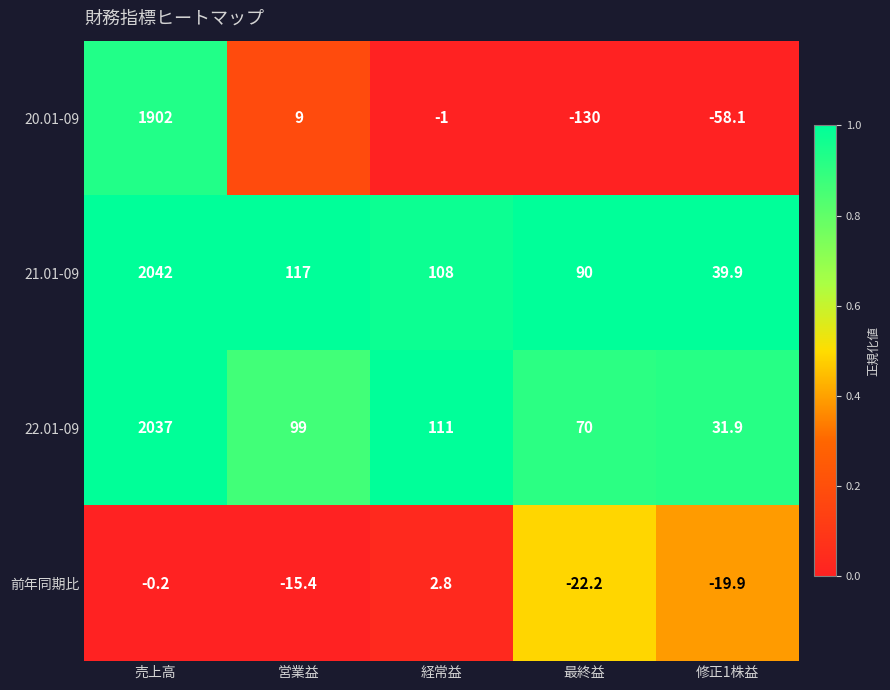

What is the total value across all series at 売上高?

5980.8